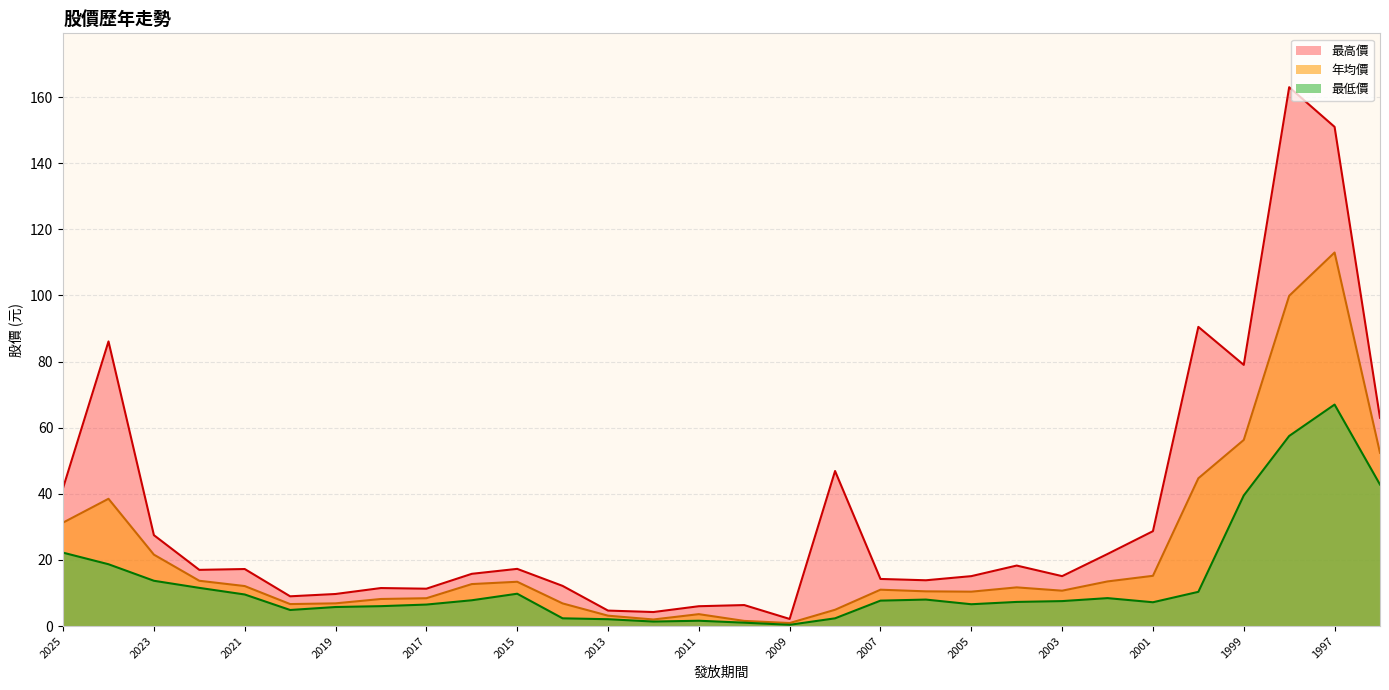

In 年均價, how many points are higher than both neighbors (excluding endpoints)?

6